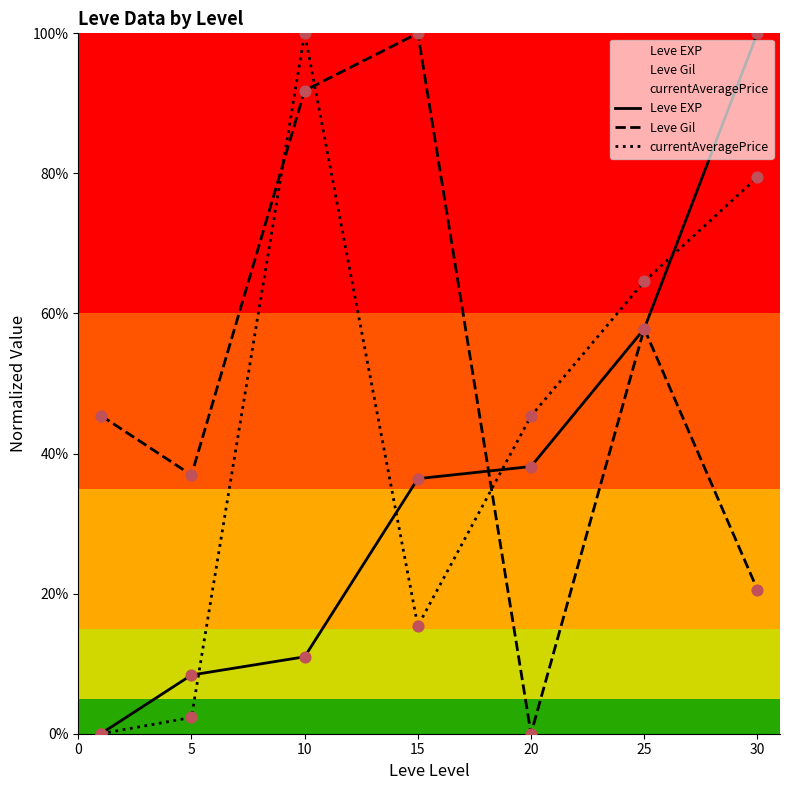

What is the total value across all series at 20?

83.5